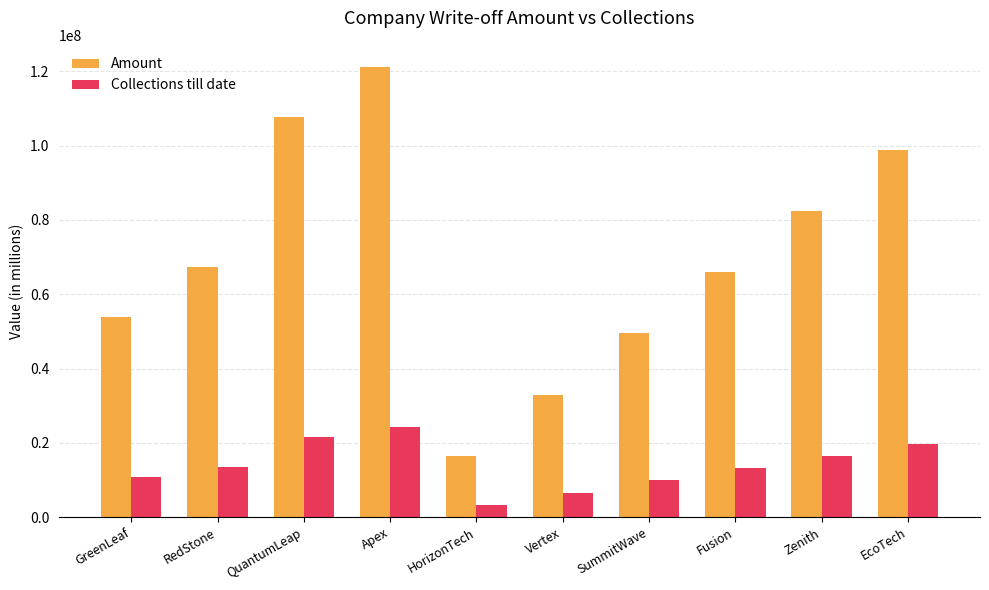

How many data points in Amount are less than 67366252?

5